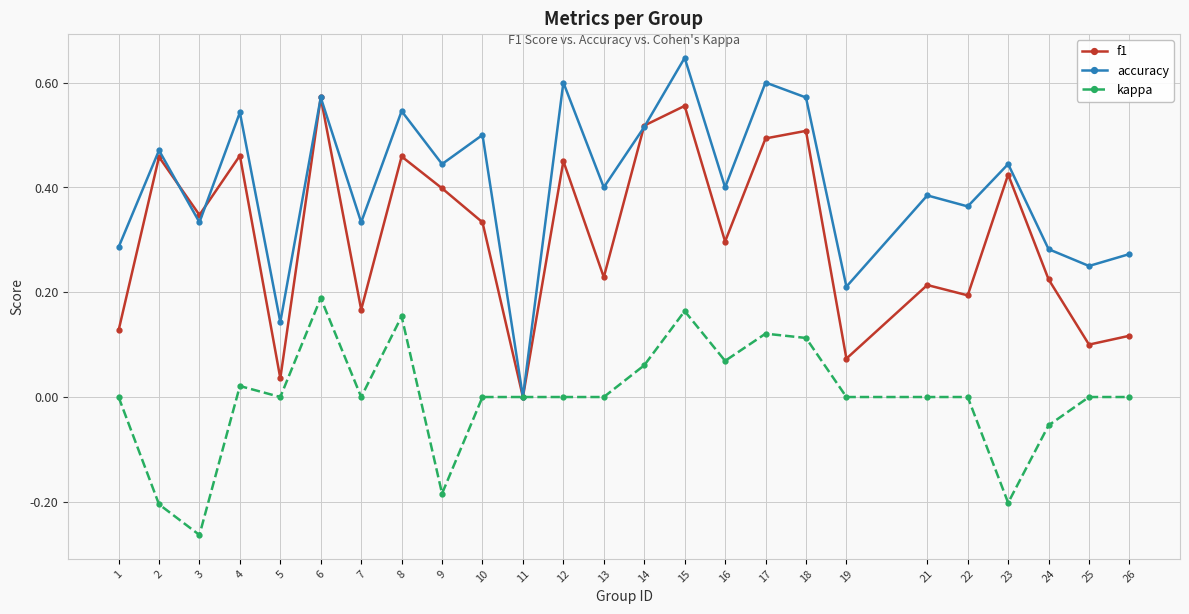

True or false: kappa has more than 1 points higher than both neighbors.

True